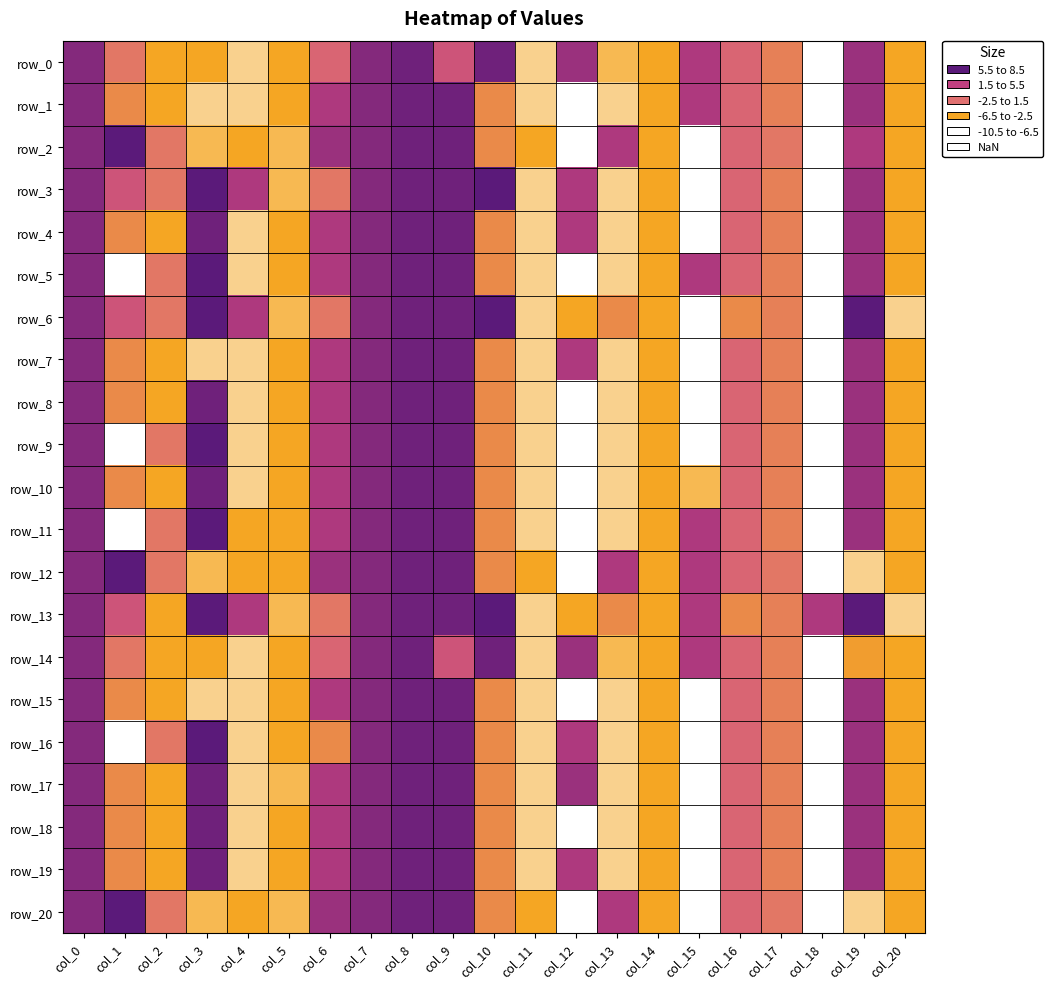

Rank the categories by row_20 value from lowest to highest.

col_12, col_15, col_18, col_19, col_3, col_5, col_11, col_20, col_4, col_14, col_10, col_2, col_17, col_16, col_13, col_6, col_0, col_7, col_8, col_9, col_1